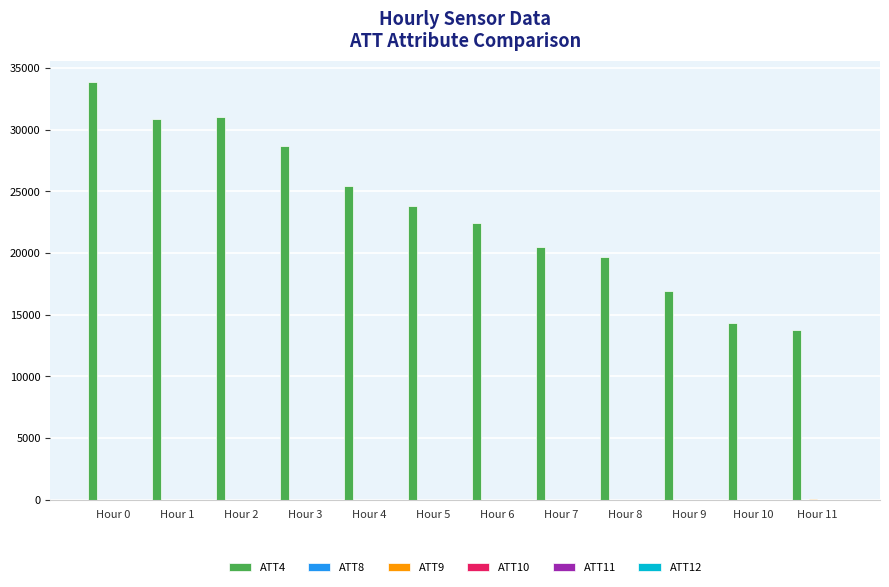

What is the highest value of the ATT4 series?

33900.0